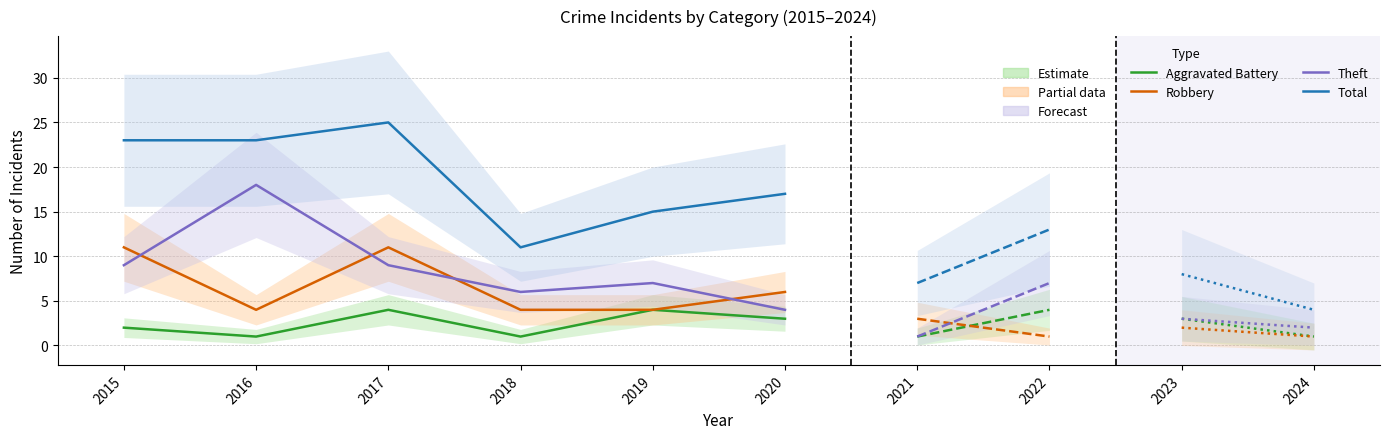

What is the maximum value for Aggravated Battery?

4